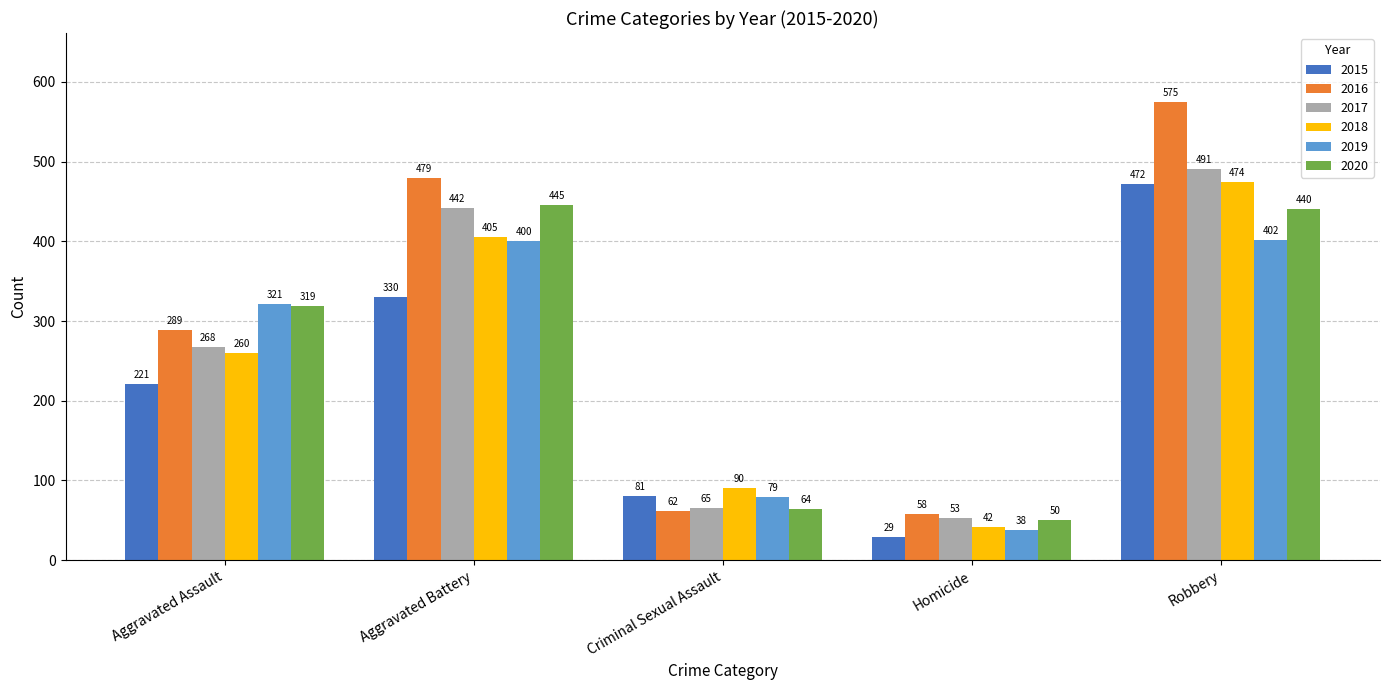

What is the sum of all 2015 values?

1133